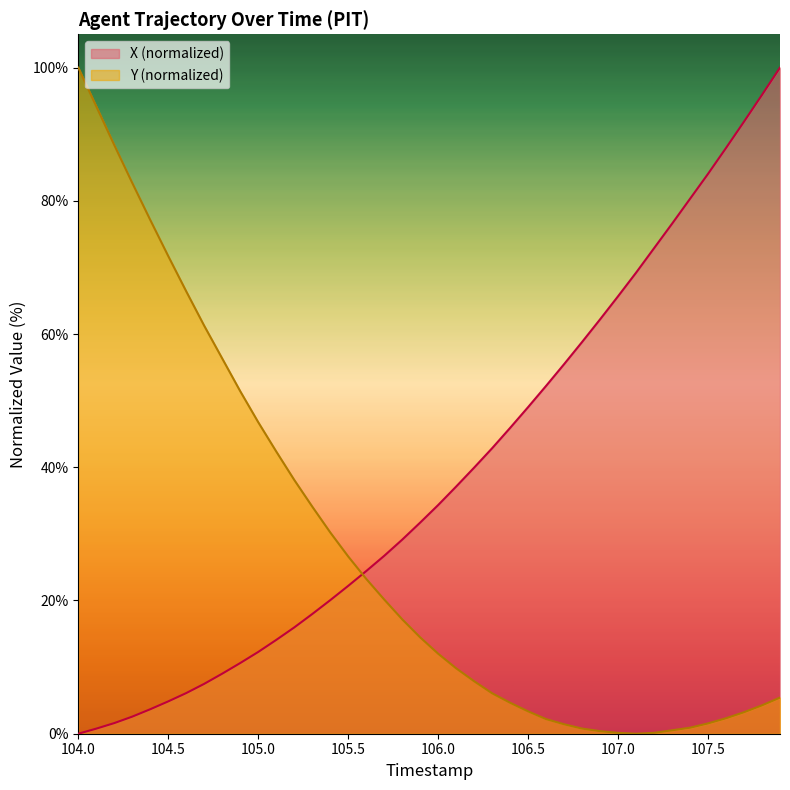

How many intersections are there between Y (normalized) and X (normalized)?

1